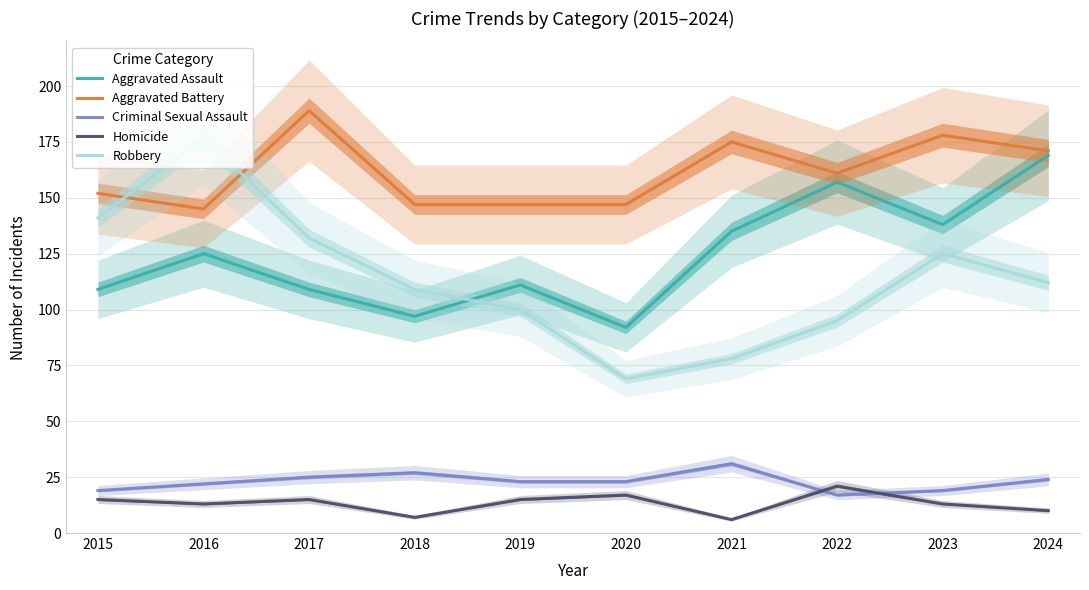

What is the average value of the Criminal Sexual Assault series?

23